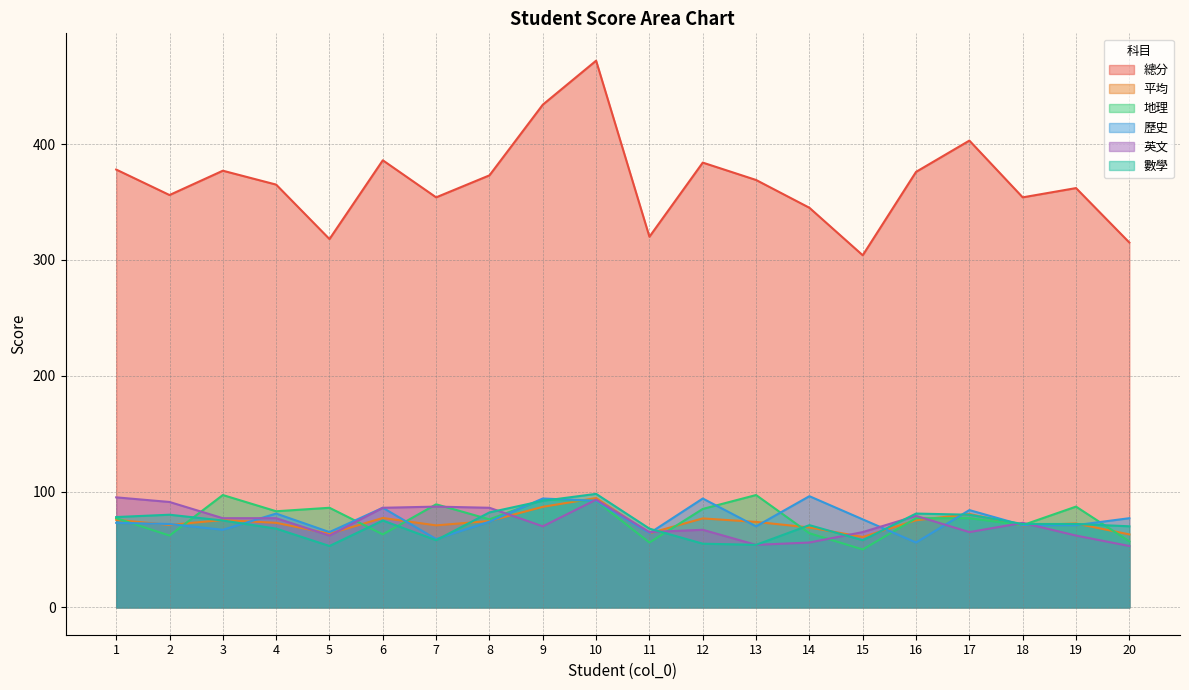

What is the average value of the 英文 series?

73.2